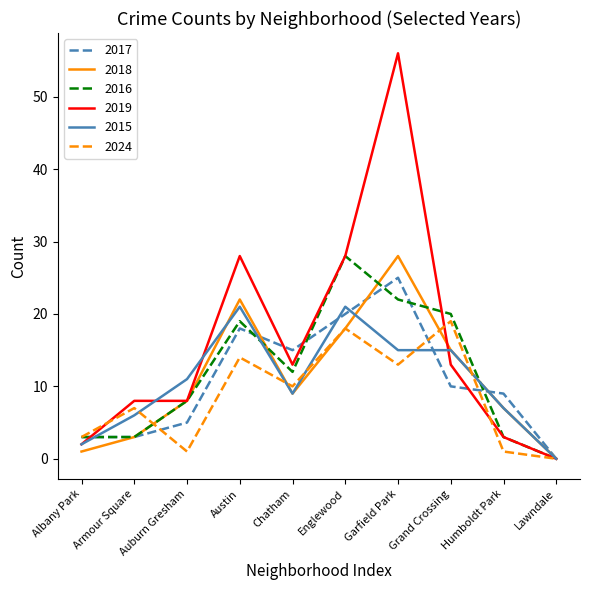

Between Armour Square and Garfield Park, which series saw the biggest shift?

2019